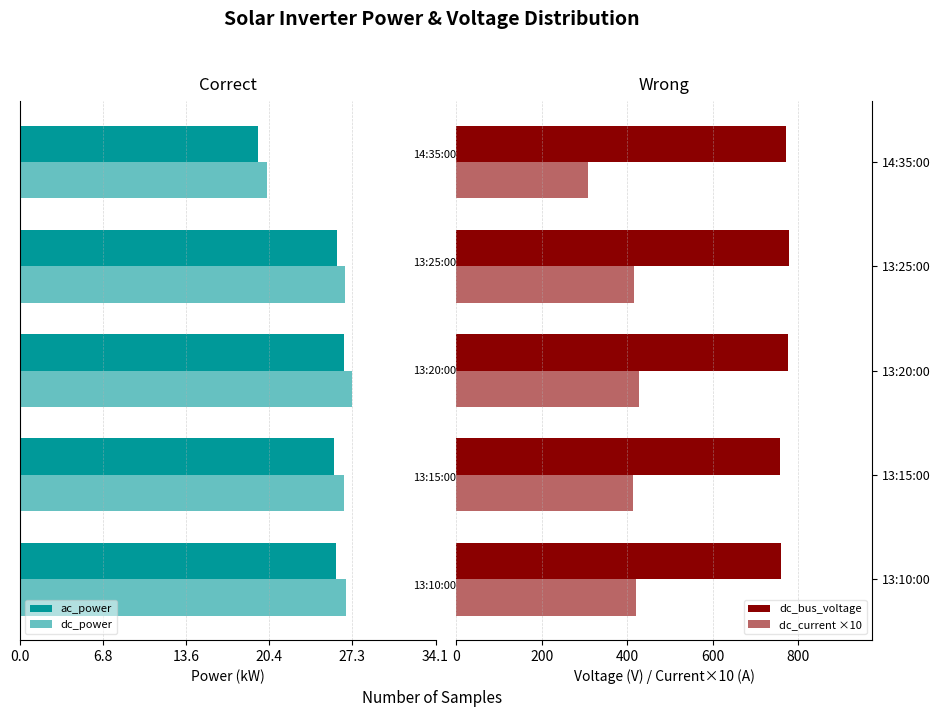

How many data points in dc_current ×10 are less than 417?

2